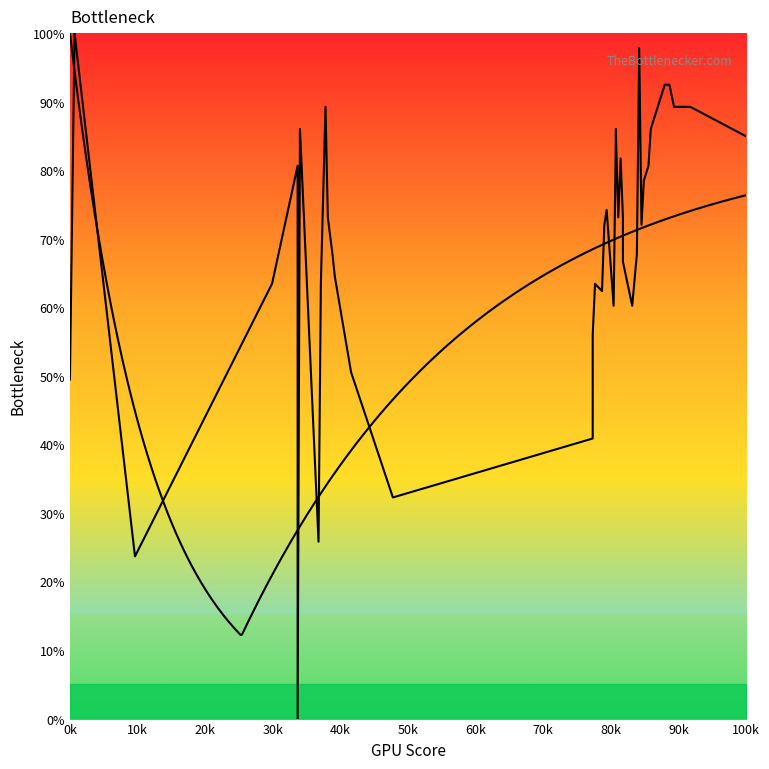

What is the value of the 1st point from the left?

49.5